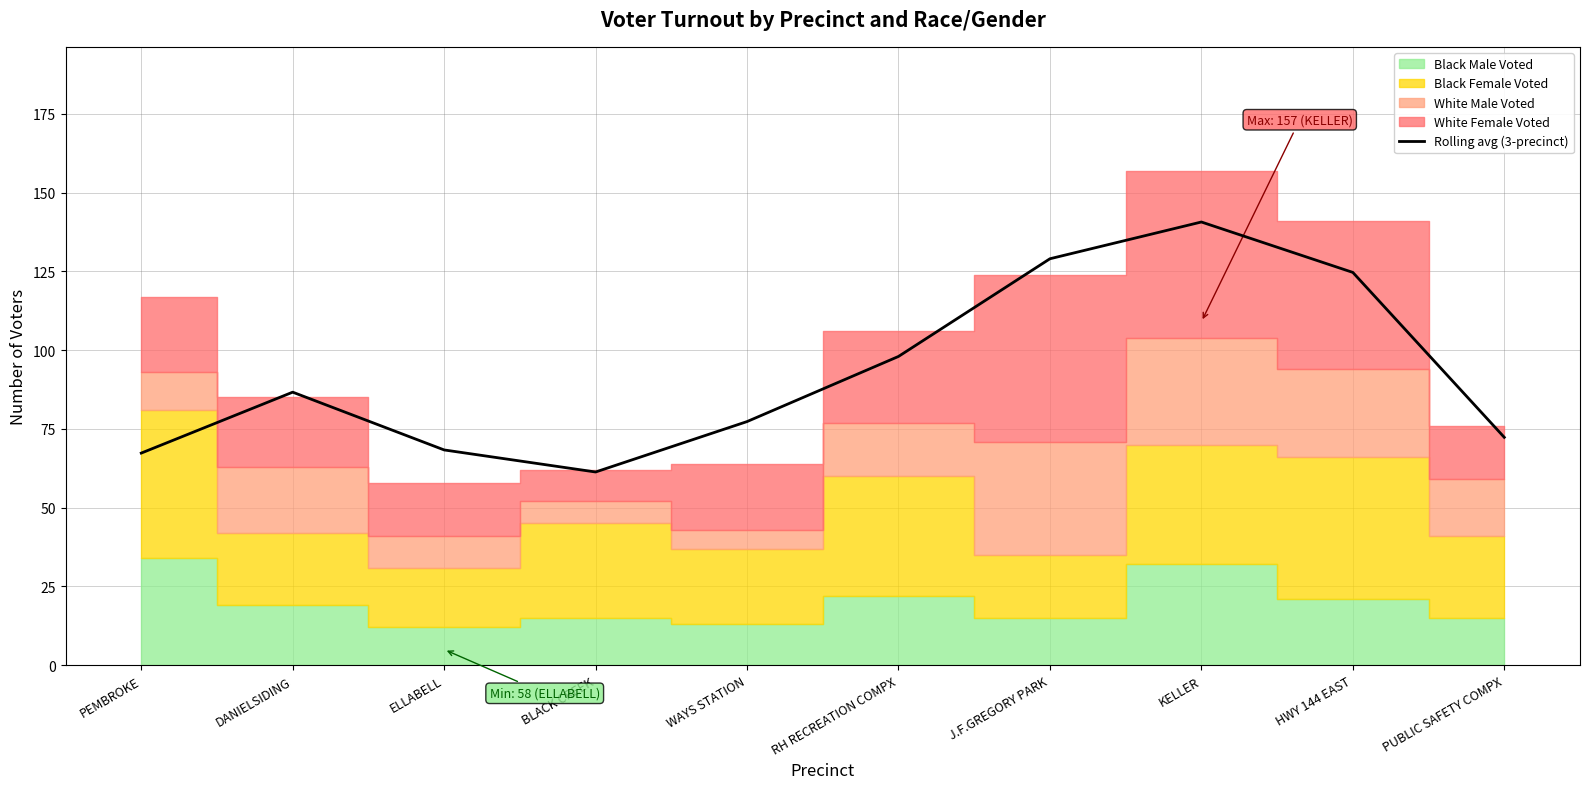

What is the approximate value at RH RECREATION COMPX?

98.0